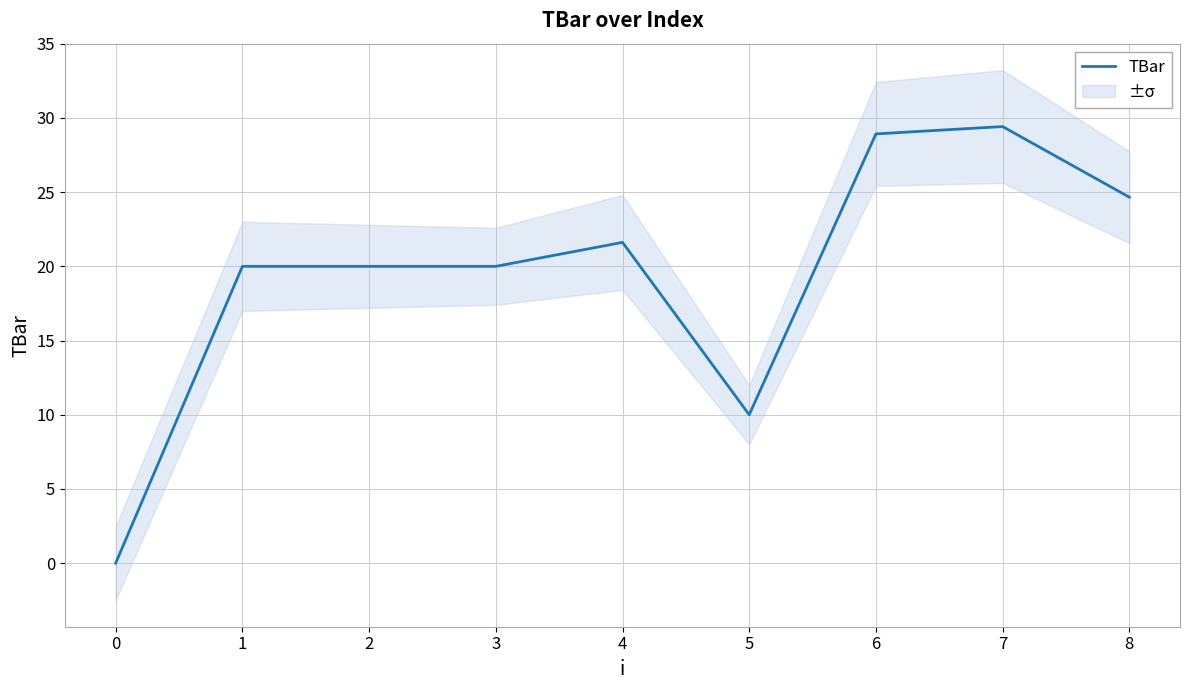

At which label is the value closest to 14?

5